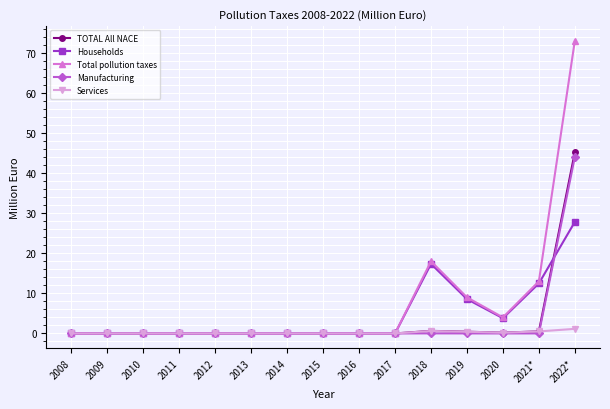

What is the difference between the maximum and minimum values in the Households series?

27.8